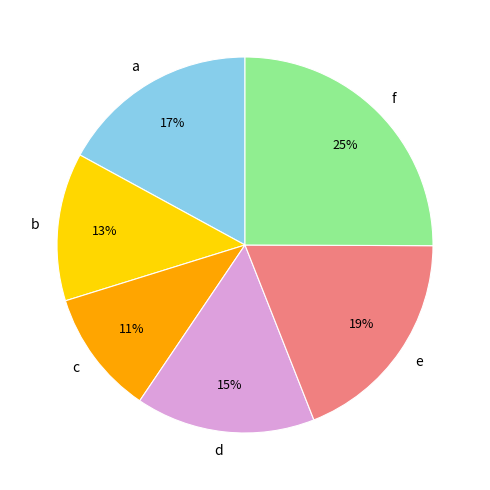

Which category has the smallest portion of the pie?

c